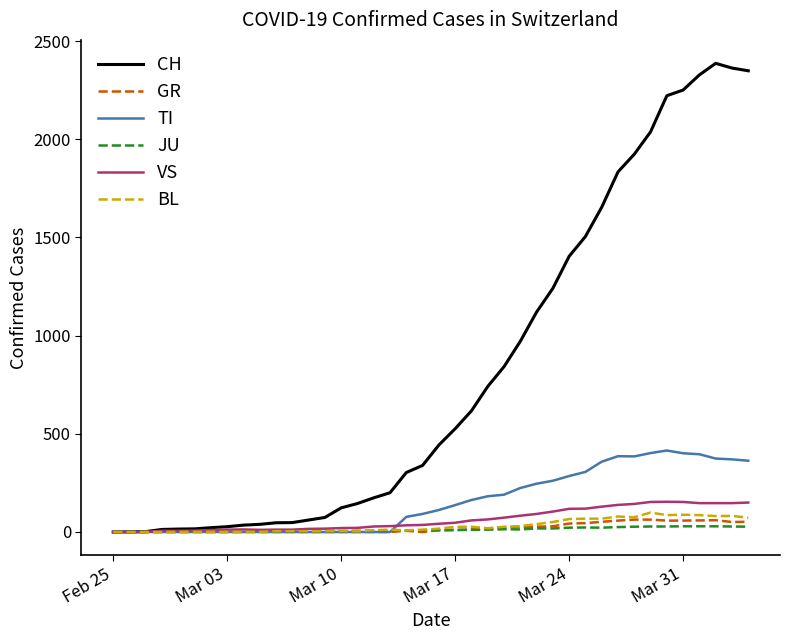

Which series has the largest total across all categories?

CH